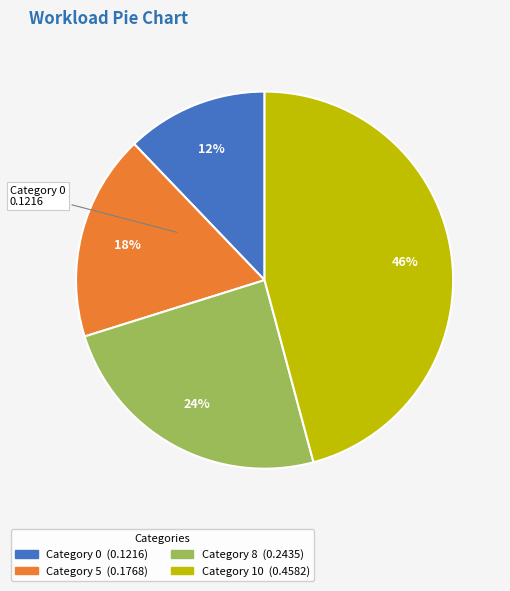

To the nearest percent, what is the average slice percentage?

25%